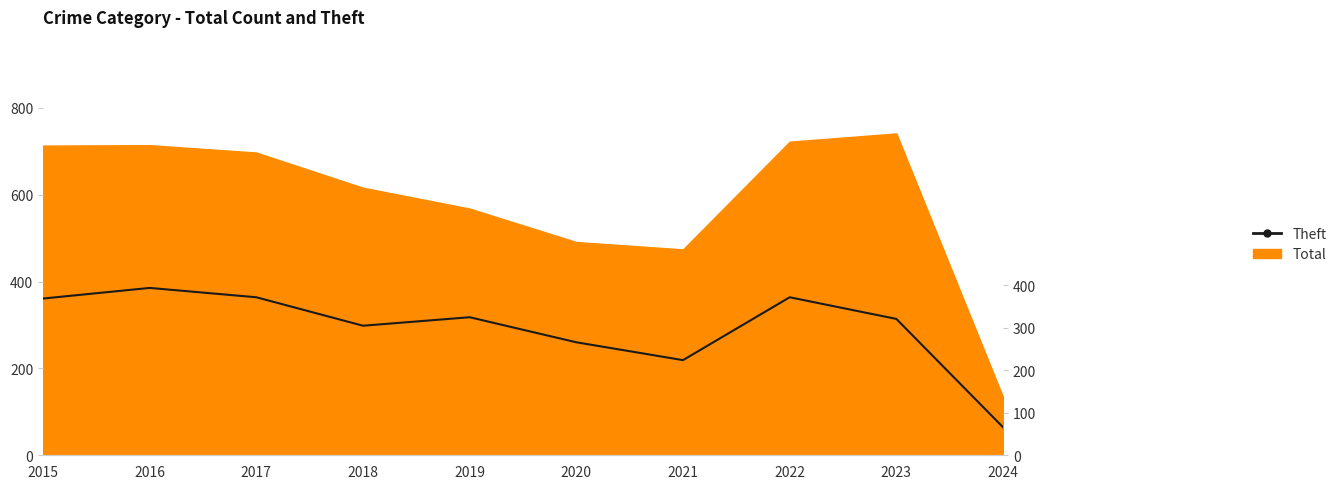

Rank the categories by value from highest to lowest.

2016, 2017, 2022, 2015, 2019, 2023, 2018, 2020, 2021, 2024